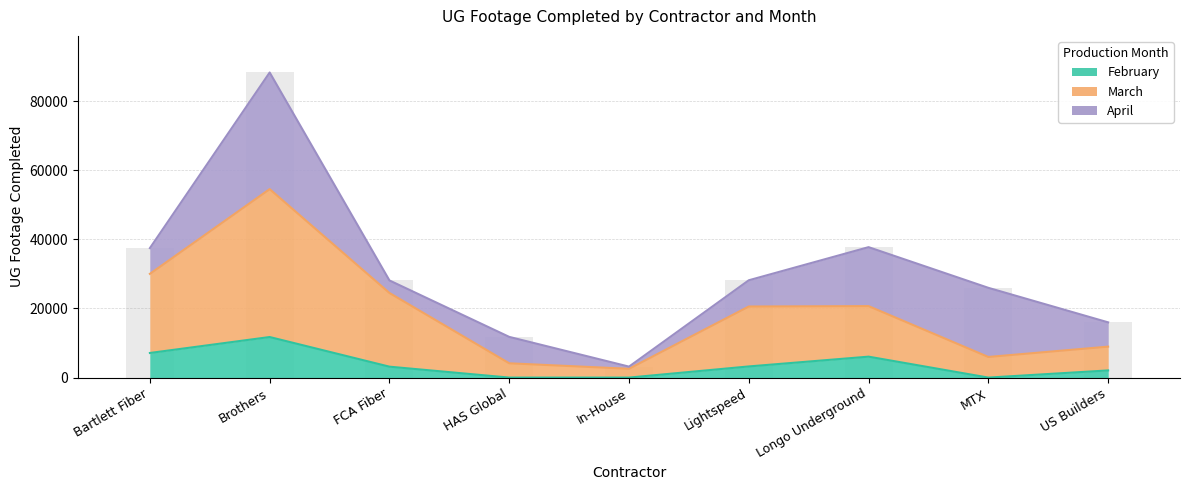

Is it true that March equals 3582 at MTX?

False